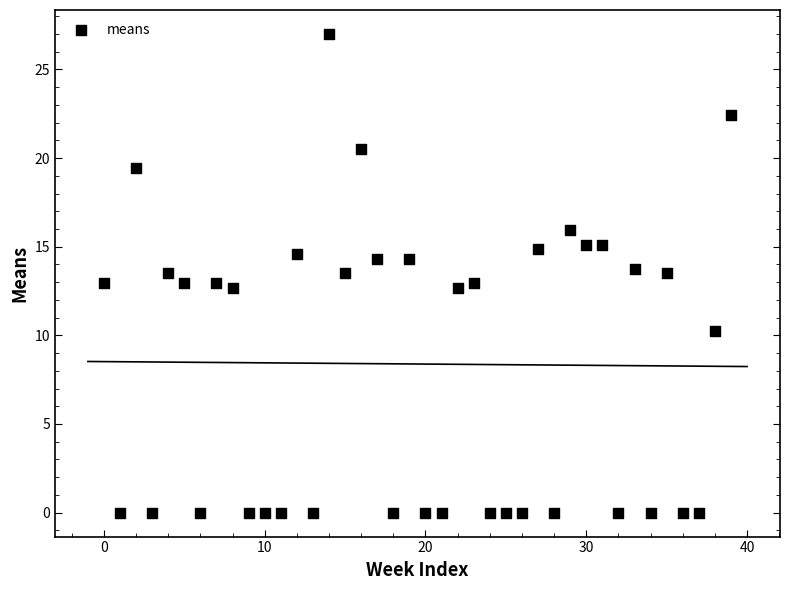

What is the range of Y values (max minus min)?

27.0